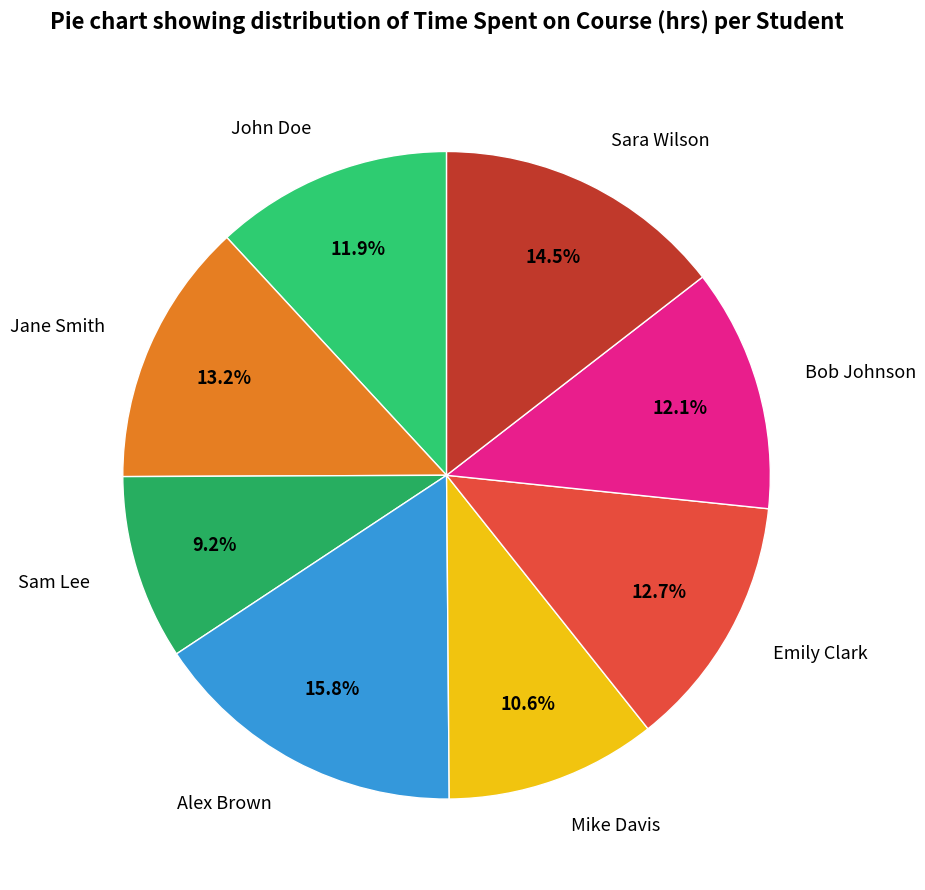

What percentage is the Sam Lee slice, to the nearest percent?

9%